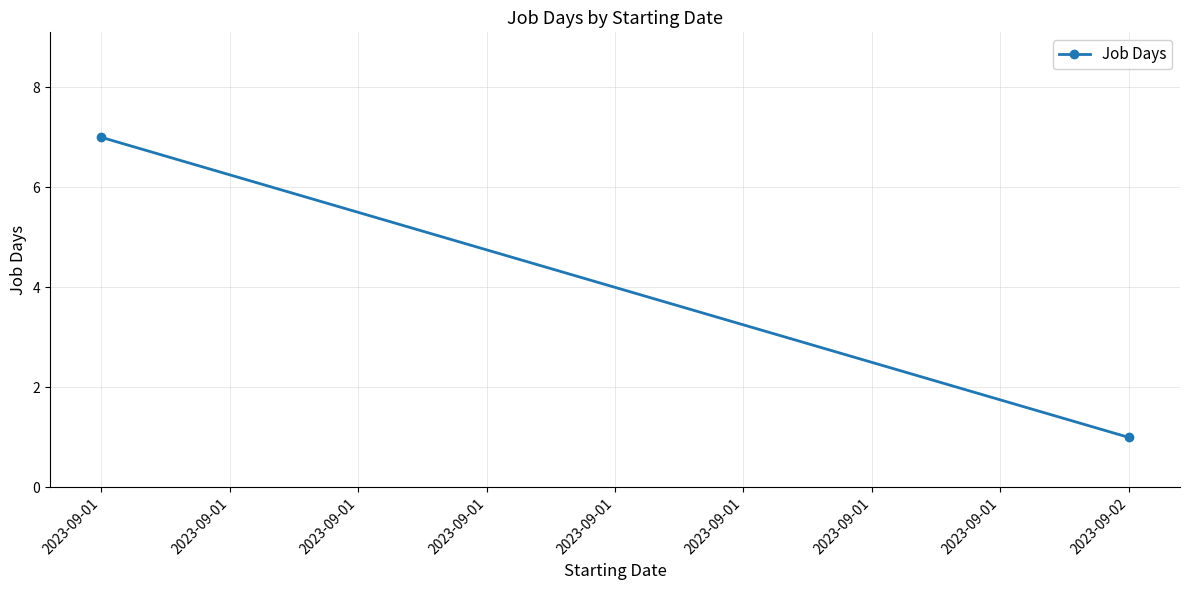

What is the ratio of the value at 2023-09-01 to the value at 2023-09-02?

7.0